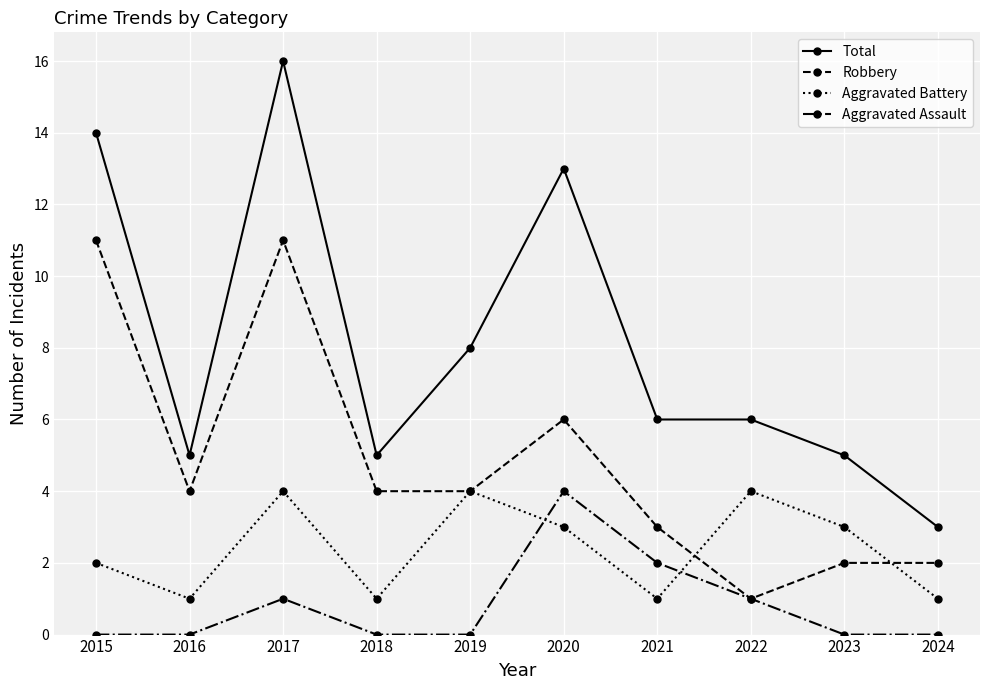

What is the difference between the Aggravated Assault values at 2020 and 2024?

4